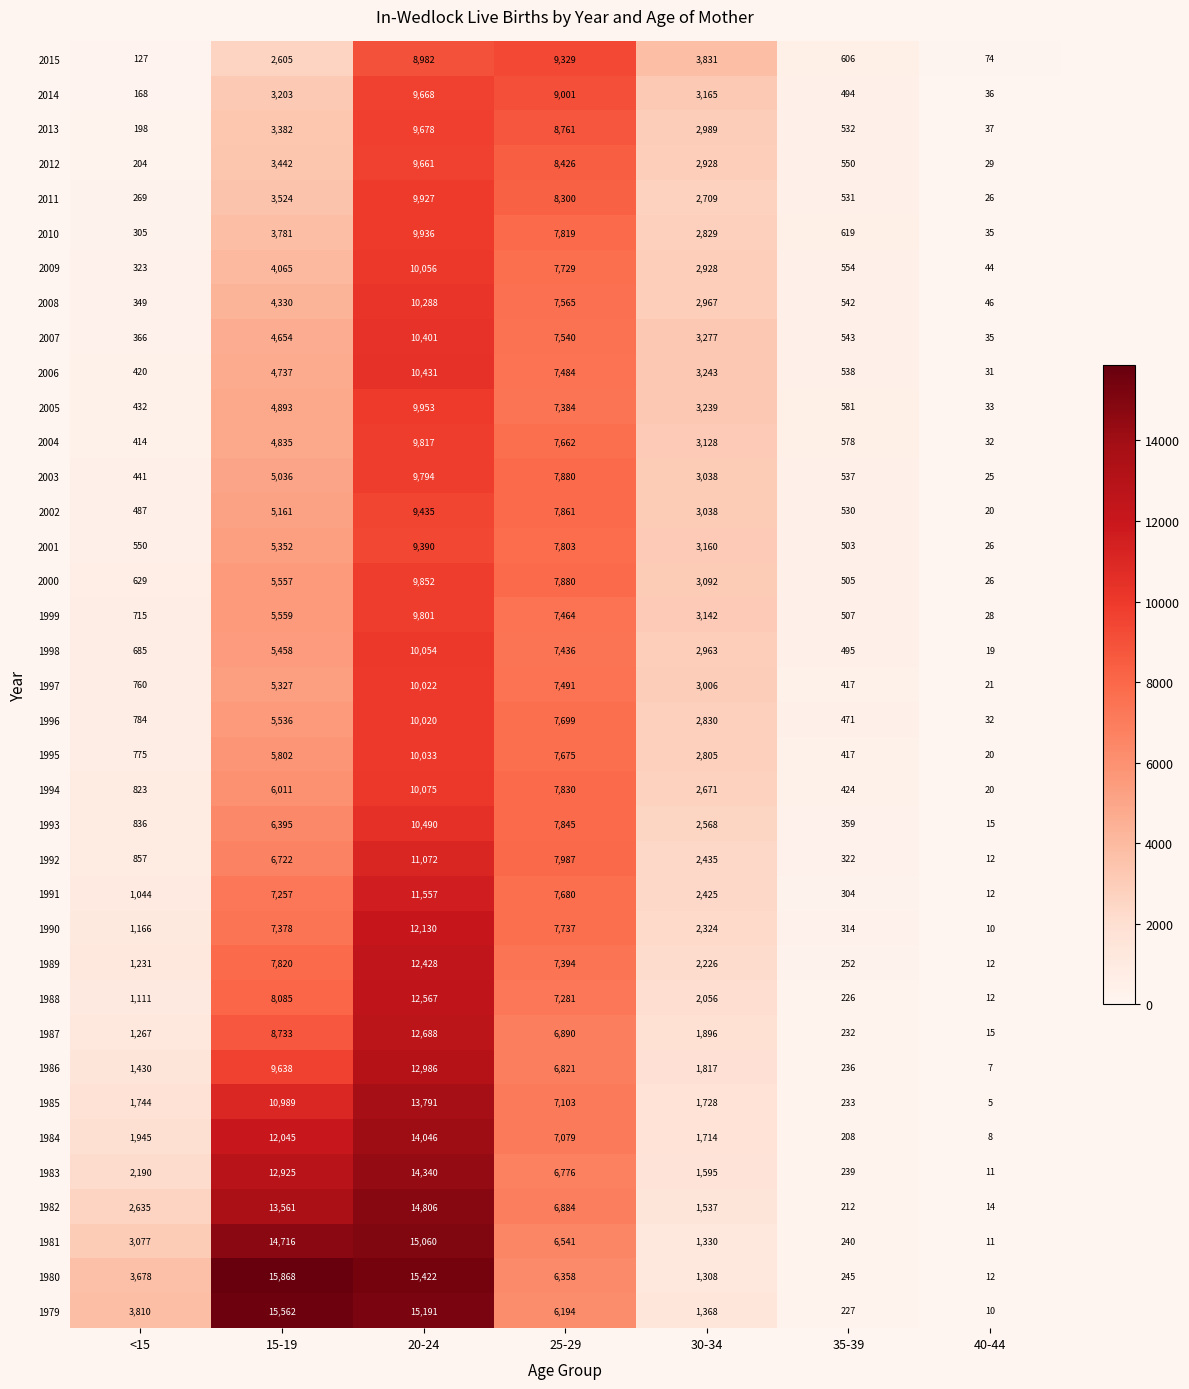

Rank the categories by 2009 value from lowest to highest.

40-44, <15, 35-39, 30-34, 15-19, 25-29, 20-24